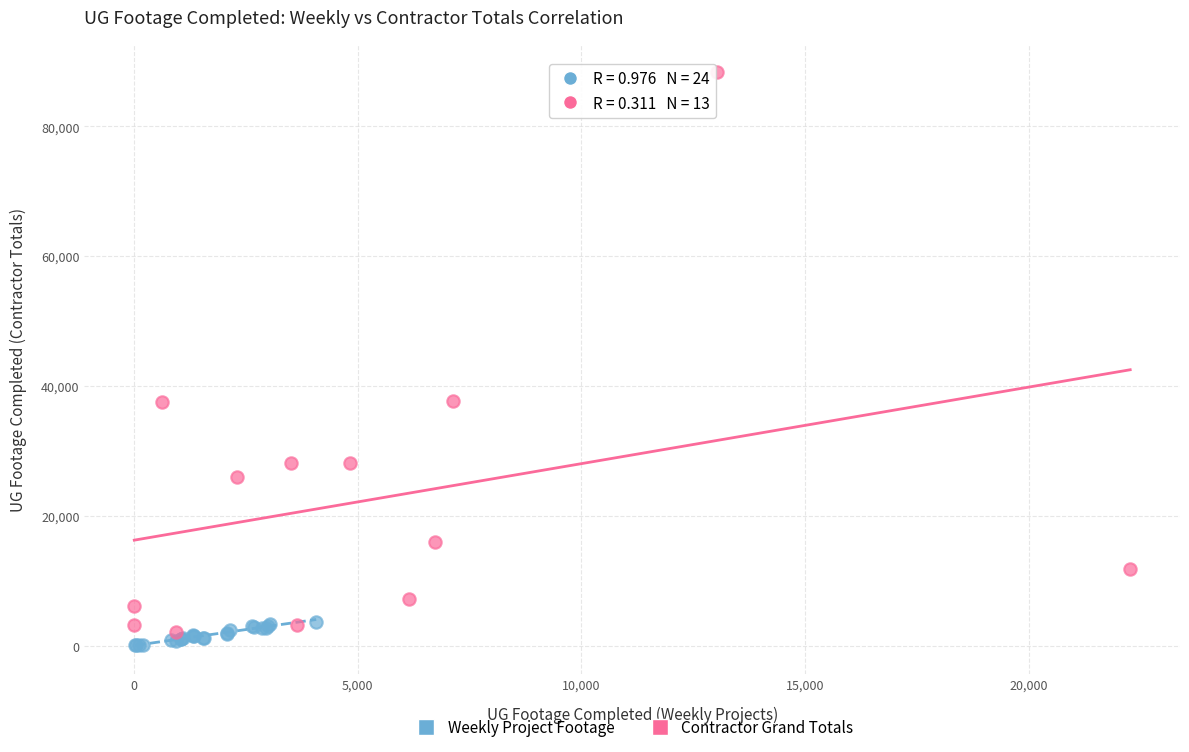

Which series reaches the minimum Y coordinate?

Weekly Project Footage